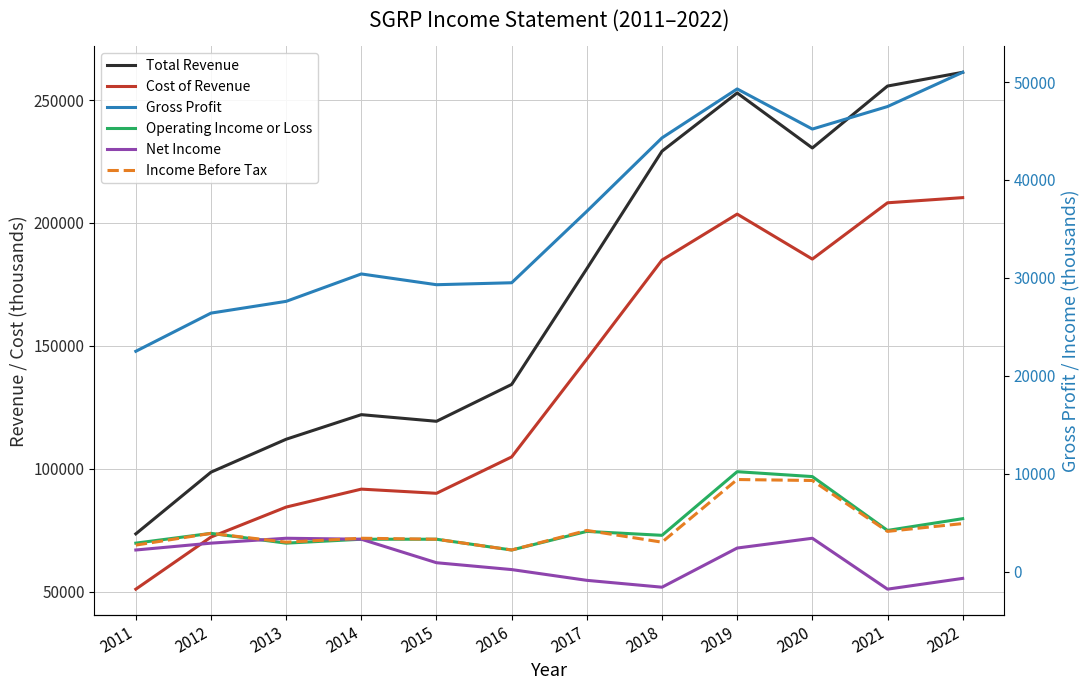

Count the number of data series in this chart.

6